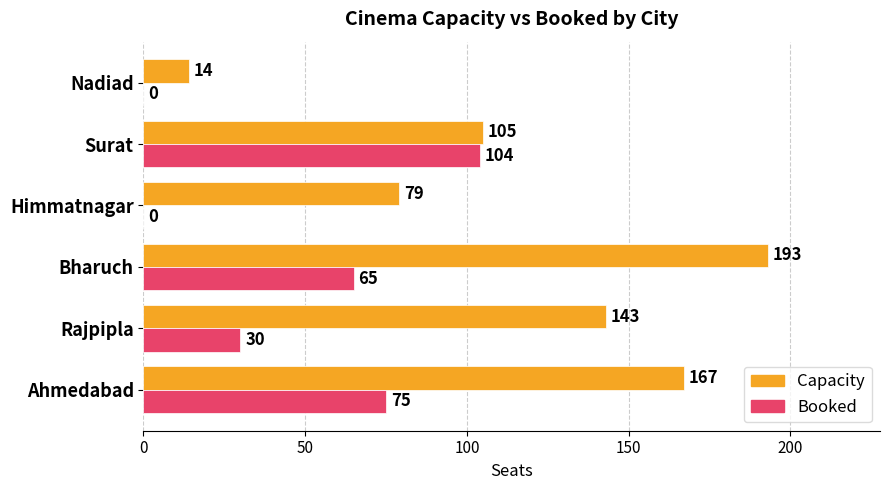

What are all the series names shown in the legend?

Capacity, Booked